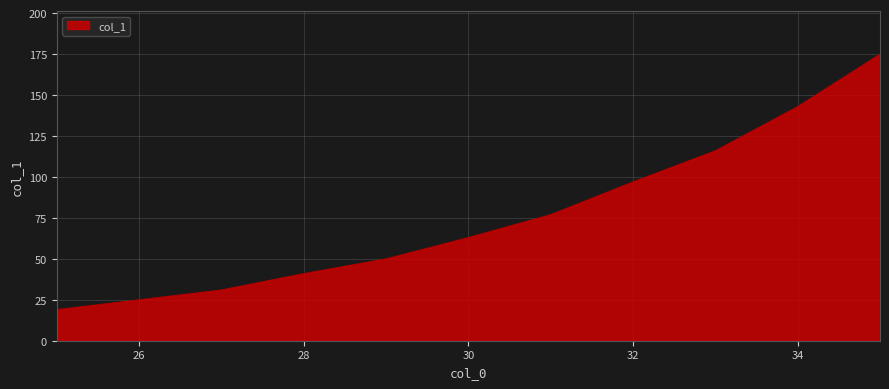

What is the difference between the maximum and minimum values?

156